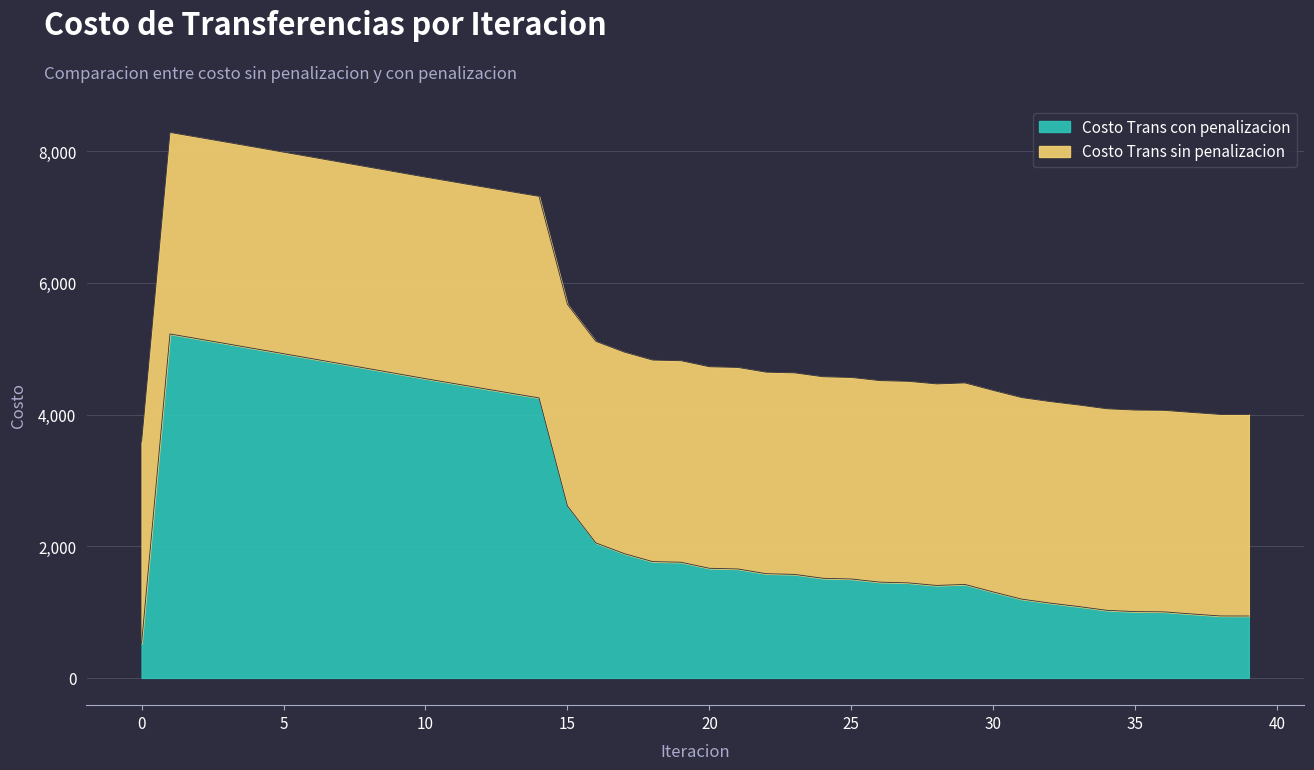

Which series changed the most between 32 and 38?

Costo Trans sin penalizacion